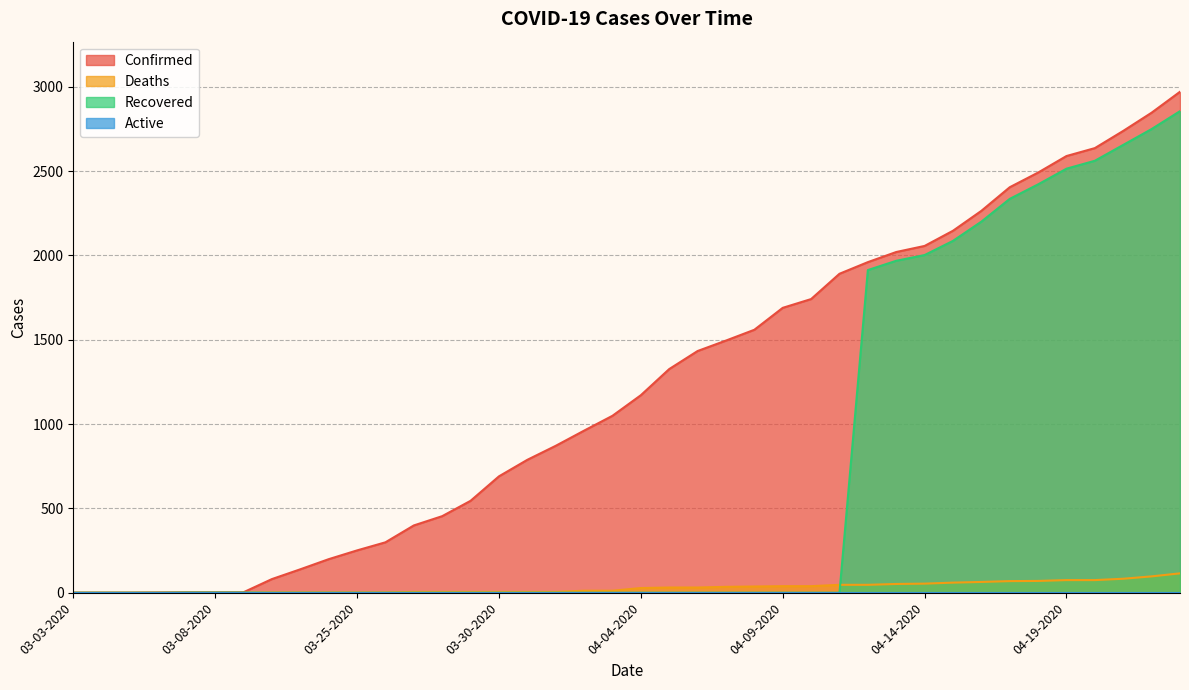

What is the sum of all Recovered values?

28262